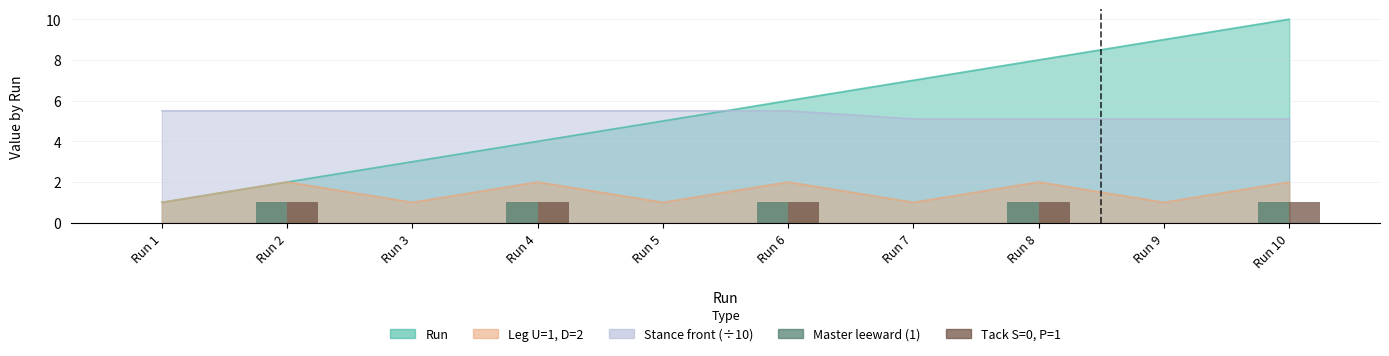

At which category is the sum across all series the highest?

Run 2